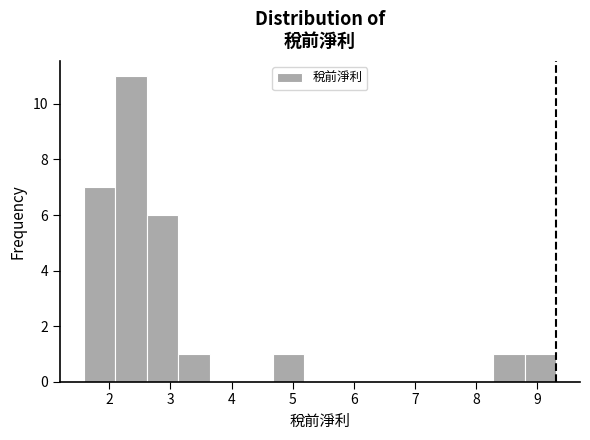

Reading left to right, transcribe this chart: for each bar, give the range it covers on the x-axis and its height. Neither the bar edges nor the heights are printed on the chart, so give them approximately, as read against the axes.

1.6 to 2.1: 7
2.1 to 2.6: 11
2.6 to 3.1: 6
3.1 to 3.6: 1
3.6 to 4.2: 0
4.2 to 4.7: 0
4.7 to 5.2: 1
5.2 to 5.7: 0
5.7 to 6.2: 0
6.2 to 6.7: 0
6.7 to 7.2: 0
7.2 to 7.8: 0
7.8 to 8.3: 0
8.3 to 8.8: 1
8.8 to 9.3: 1